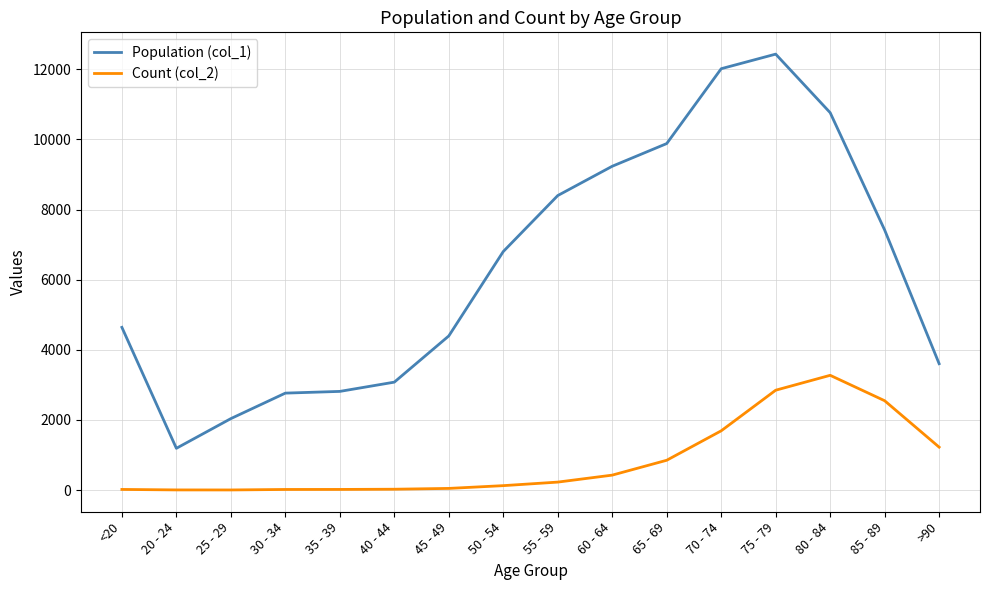

Which series has the largest range (max minus min)?

Population (col_1)